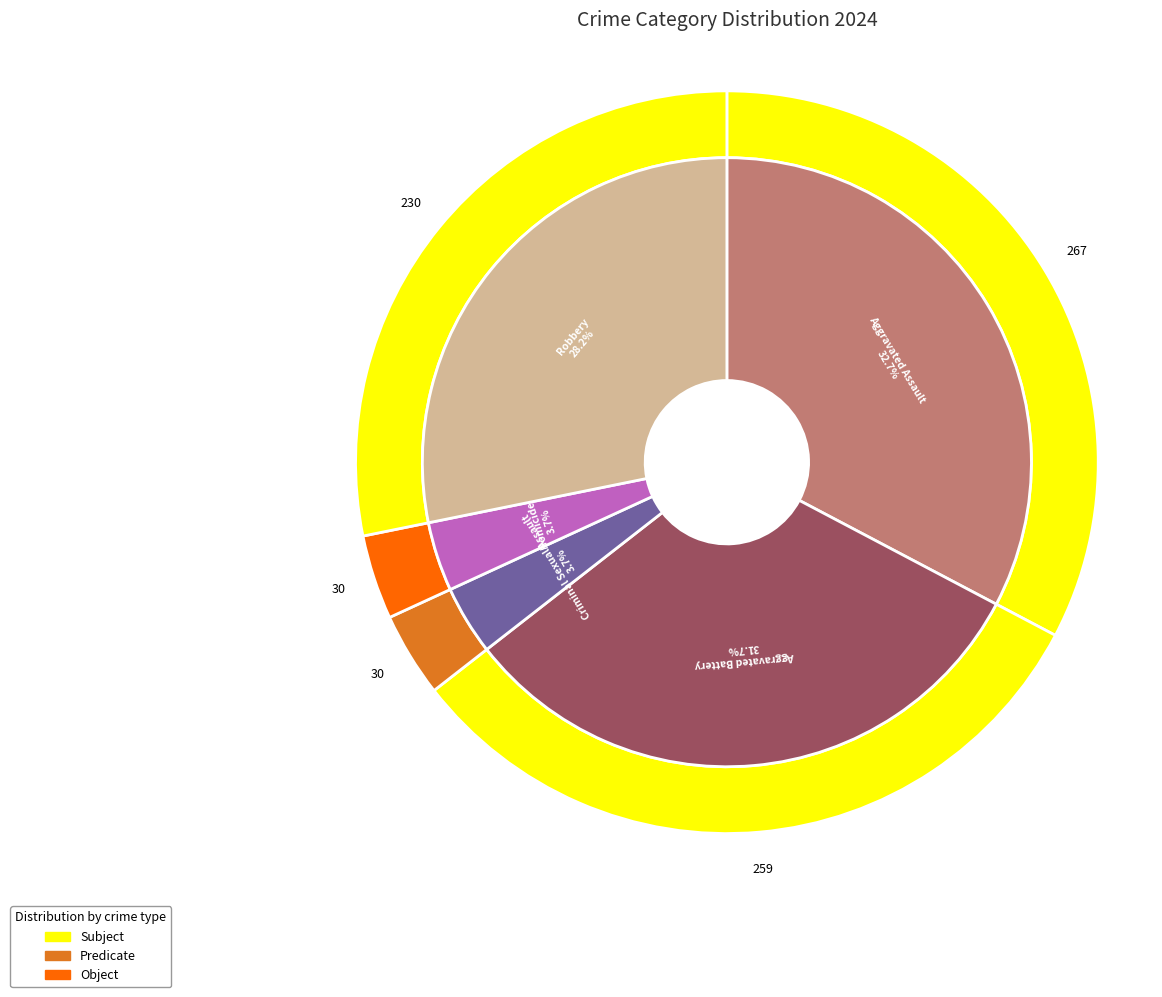

What percentage is the 3 slice, to the nearest percent?

4%